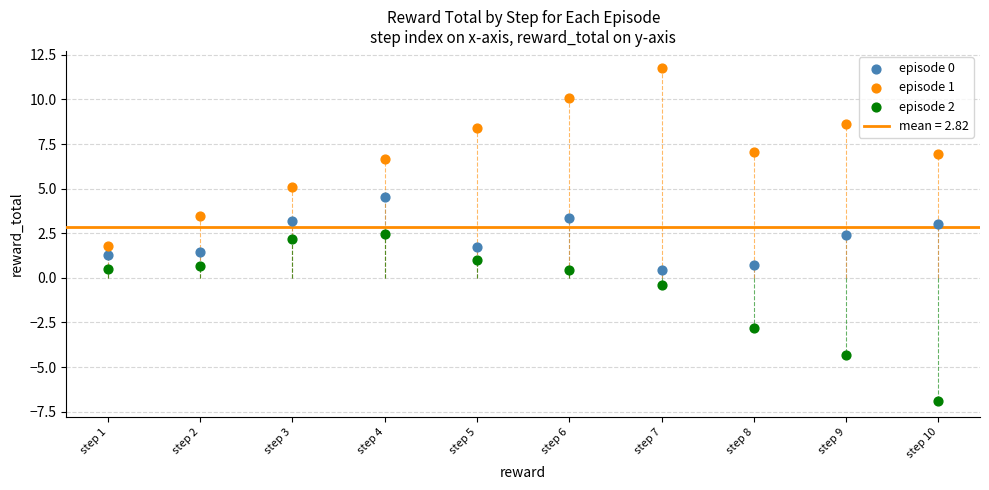

Across all data points, what is the range of Y values (max minus min)?

18.7